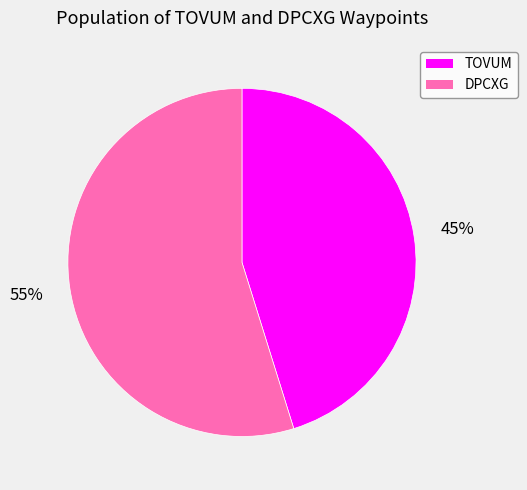

Is the sum of DPCXG and TOVUM greater than half?

Yes